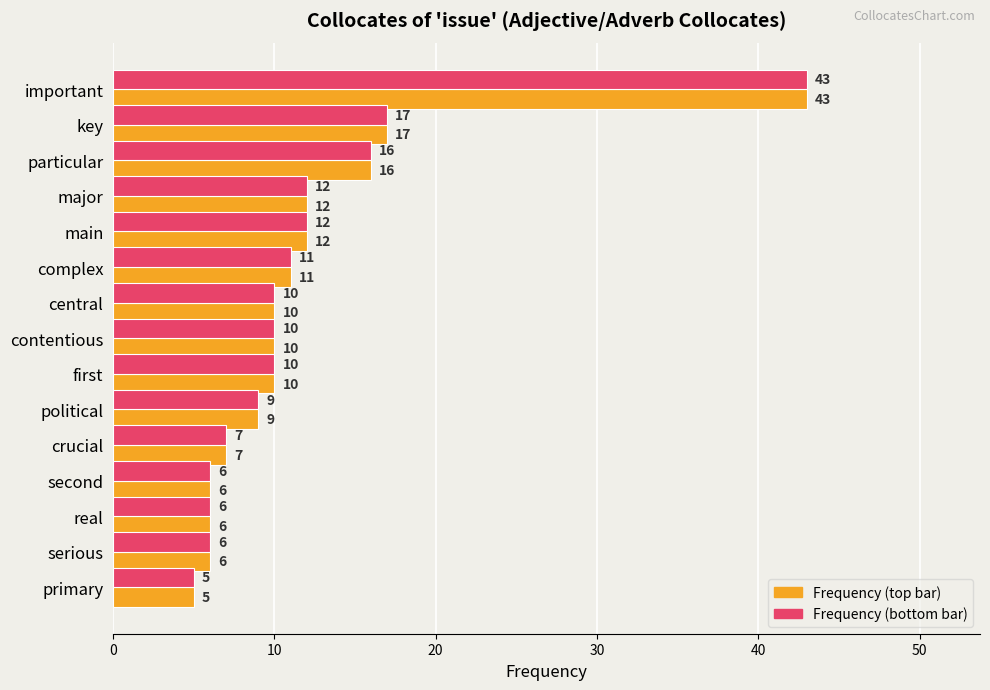

At which category is the sum across all series the highest?

important